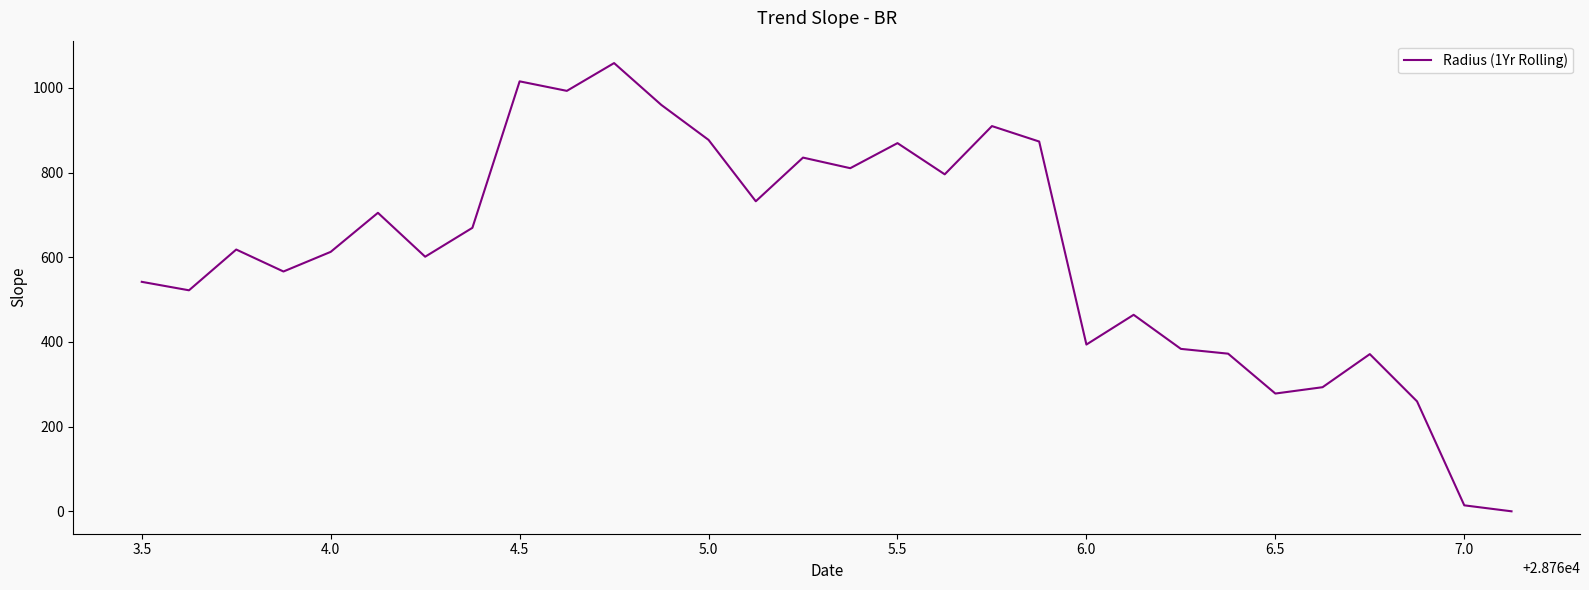

True or false: the data has more than 2 interior local peaks.

True